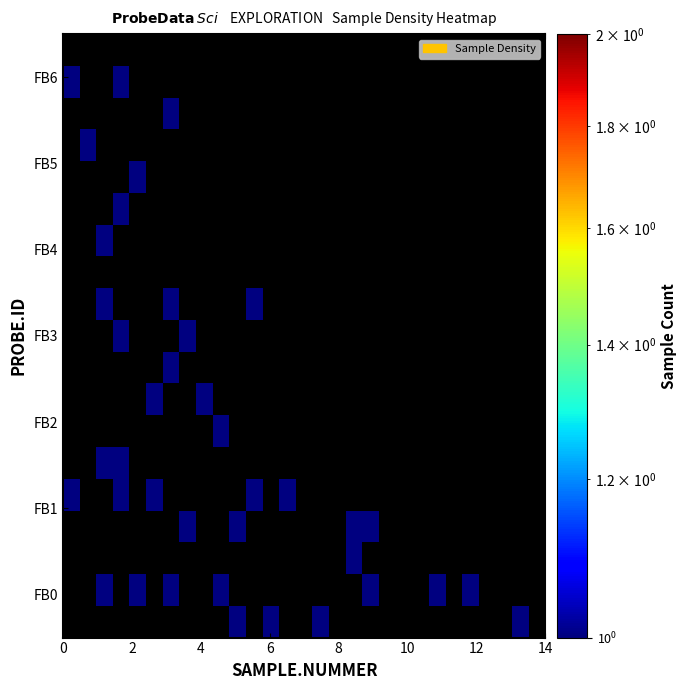

How many distinct data groups are displayed?

19